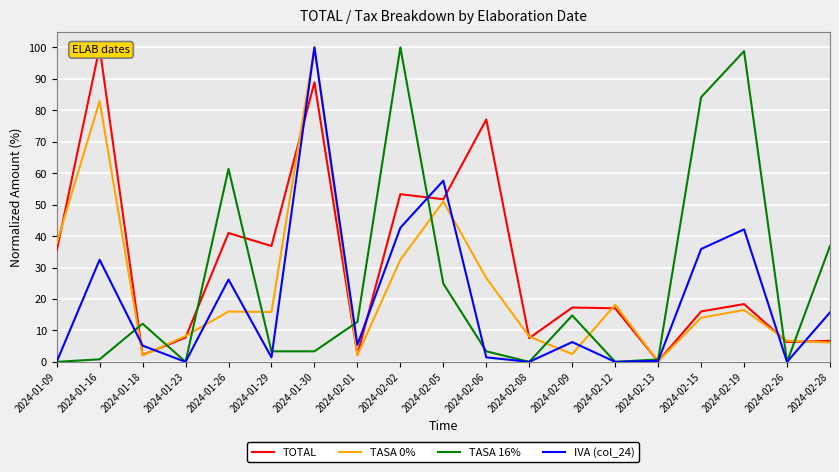

At which category does TASA 0% reach its first local peak?

2024-01-16